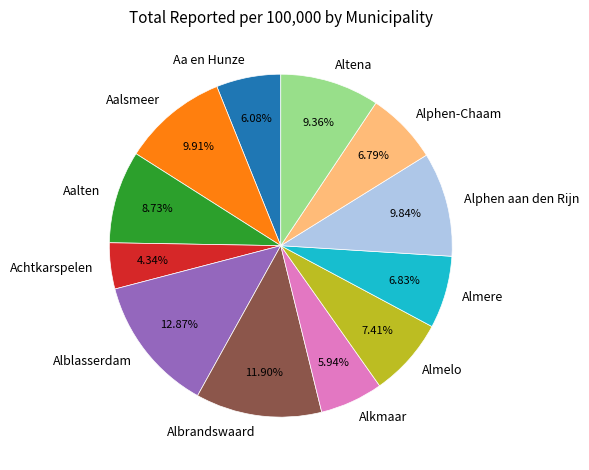

Which has a higher value, Almelo or Alkmaar?

Almelo